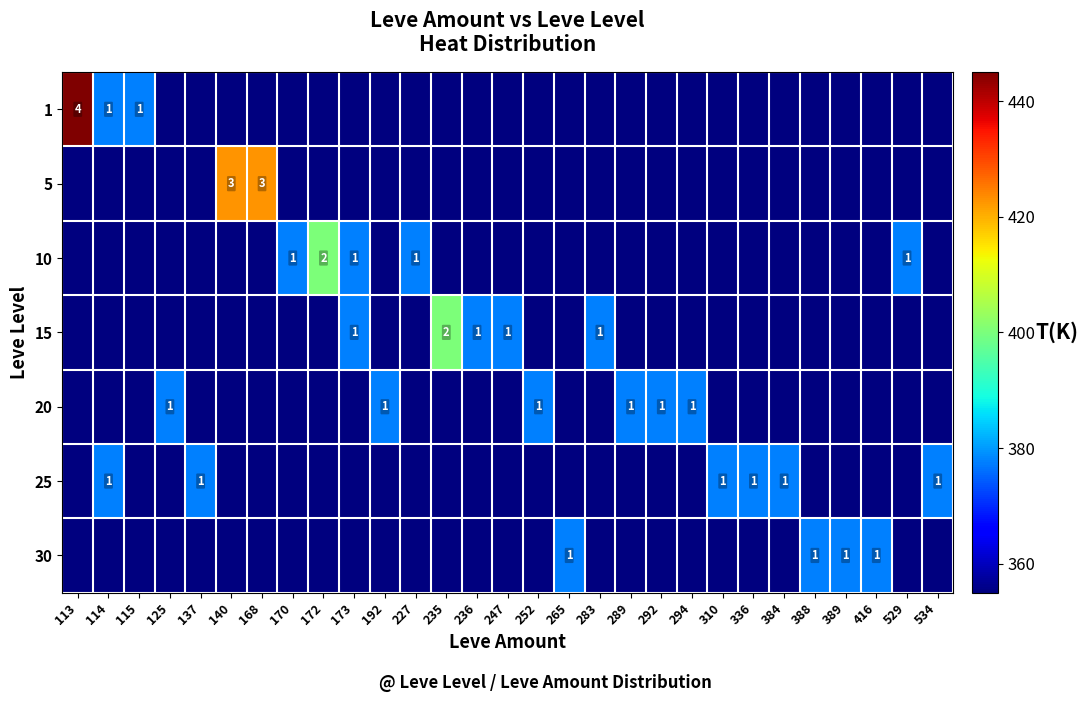

Is it true that 25 equals 2 at 137?

False